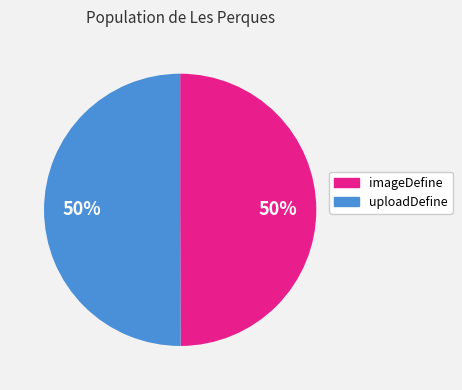

The imageDefine slice represents 50% of the pie. True or false?

True